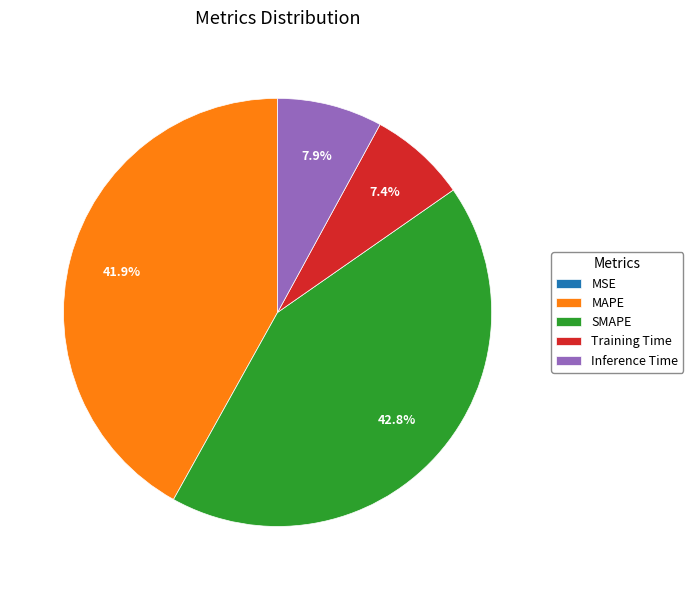

Is there any slice that represents more than half of the pie?

No